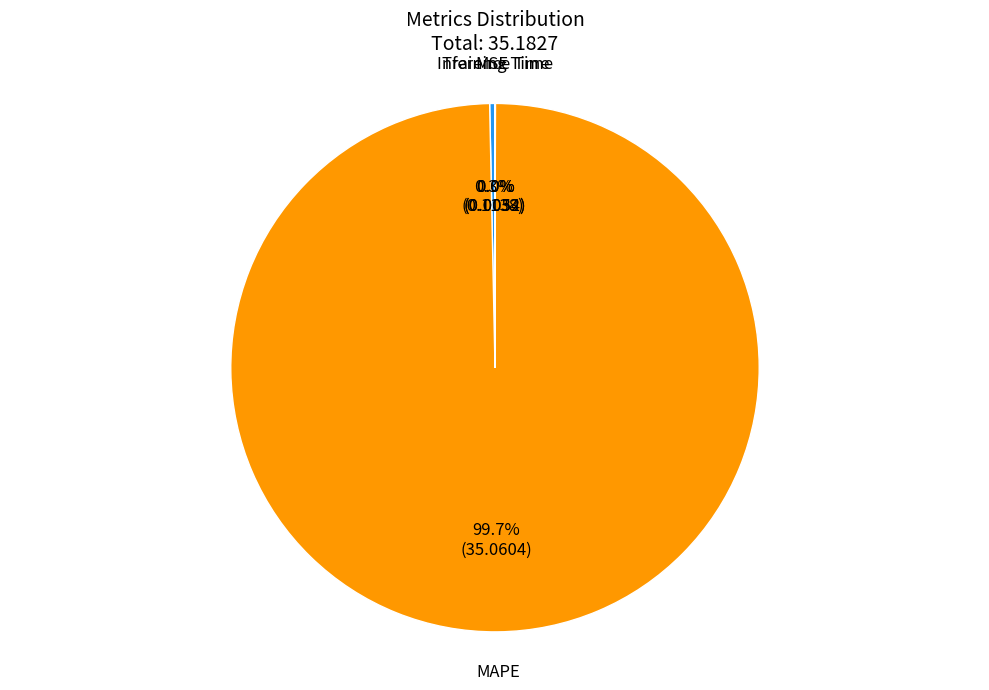

Does any single category account for the majority?

Yes